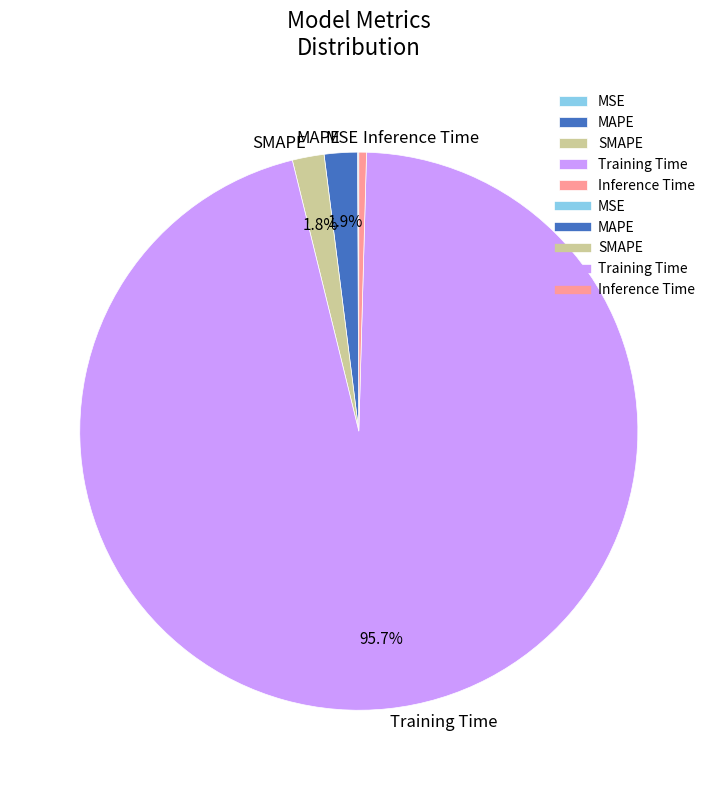

What percentage is NOT represented by SMAPE?

98.2%